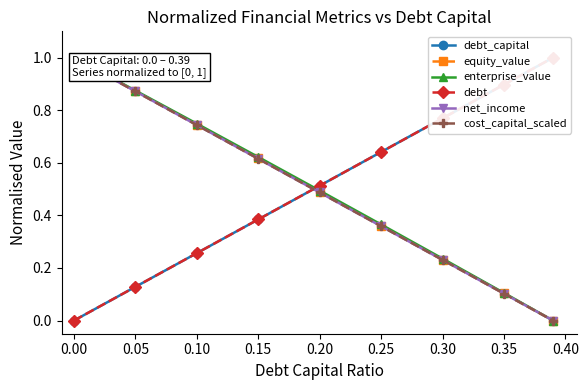

How many values in the equity_value series exceed 0?

8